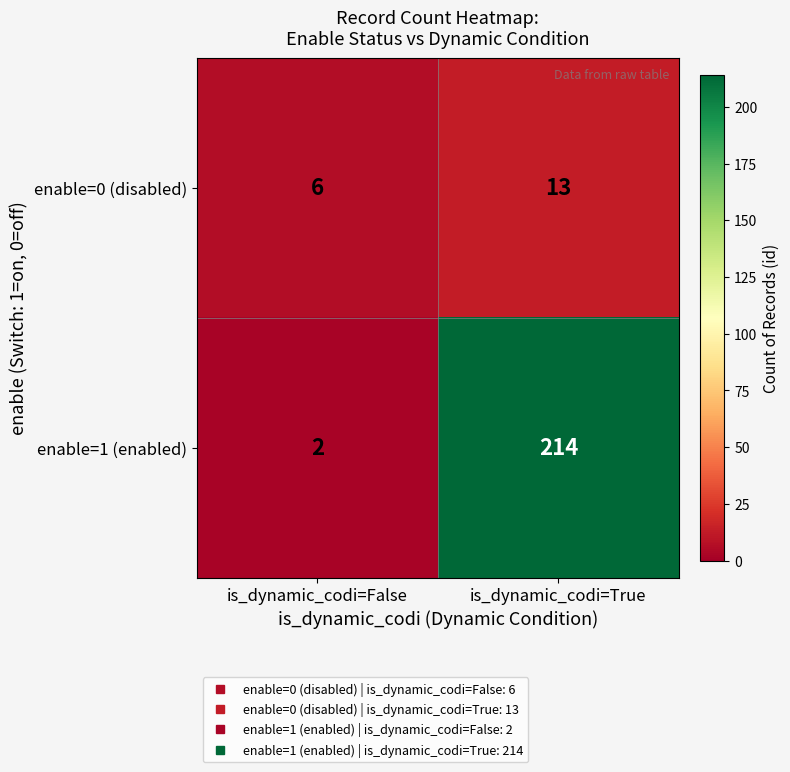

Rank the series by their maximum value, from highest to lowest.

enable=1 (enabled), enable=0 (disabled)